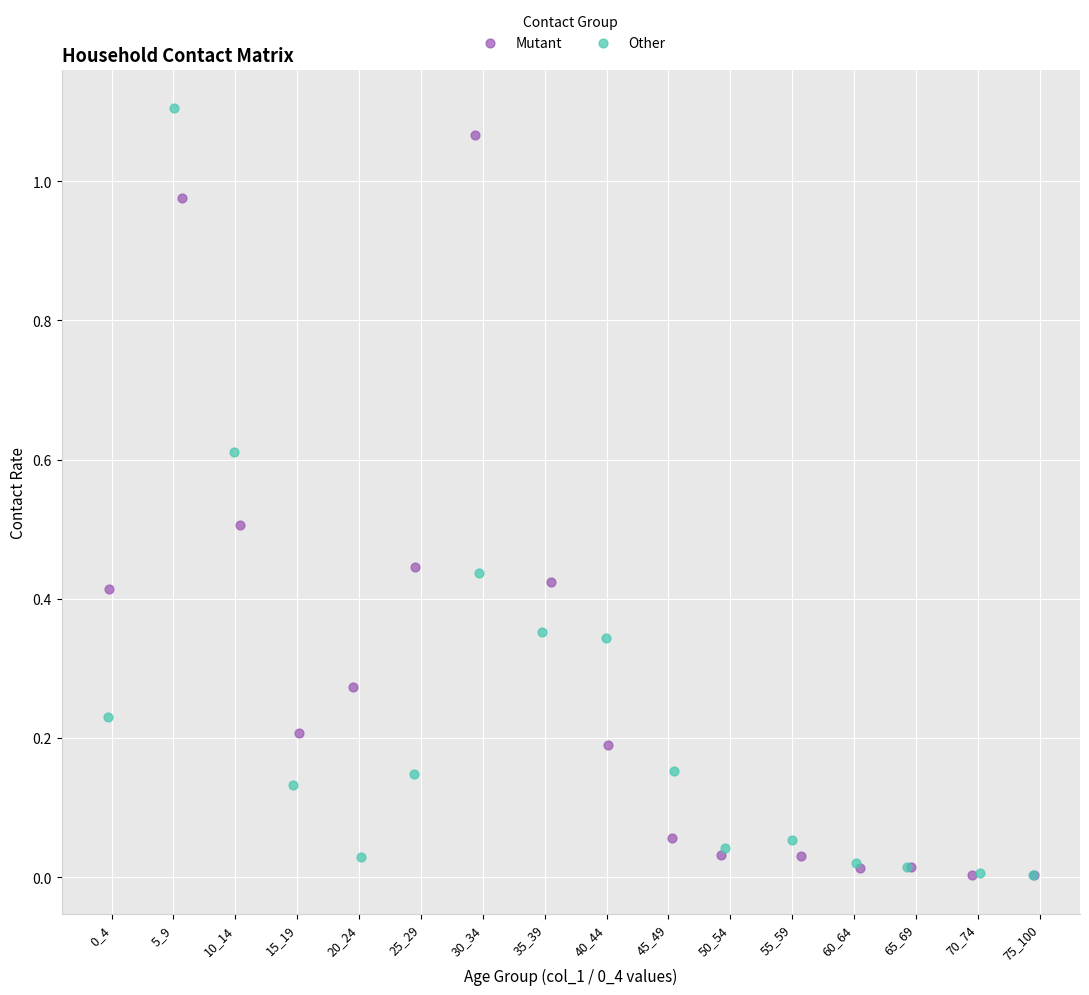

What are all the series names shown in the legend?

Mutant, Other